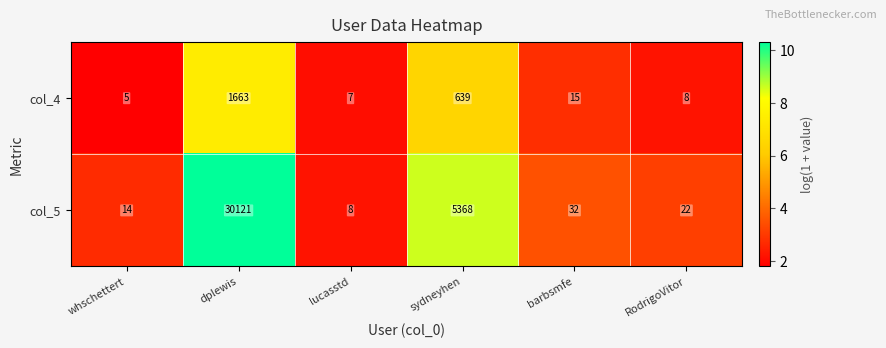

At which category does the chart reach its minimum across all series?

whschettert